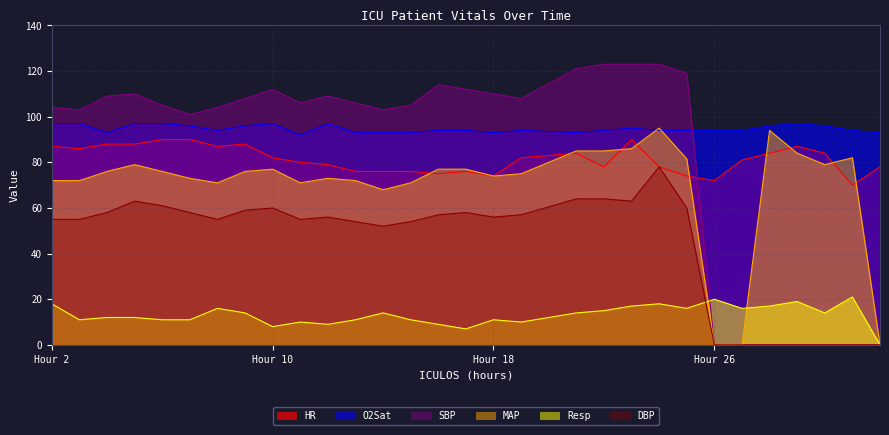

What is the sum of all Resp values?

392.0